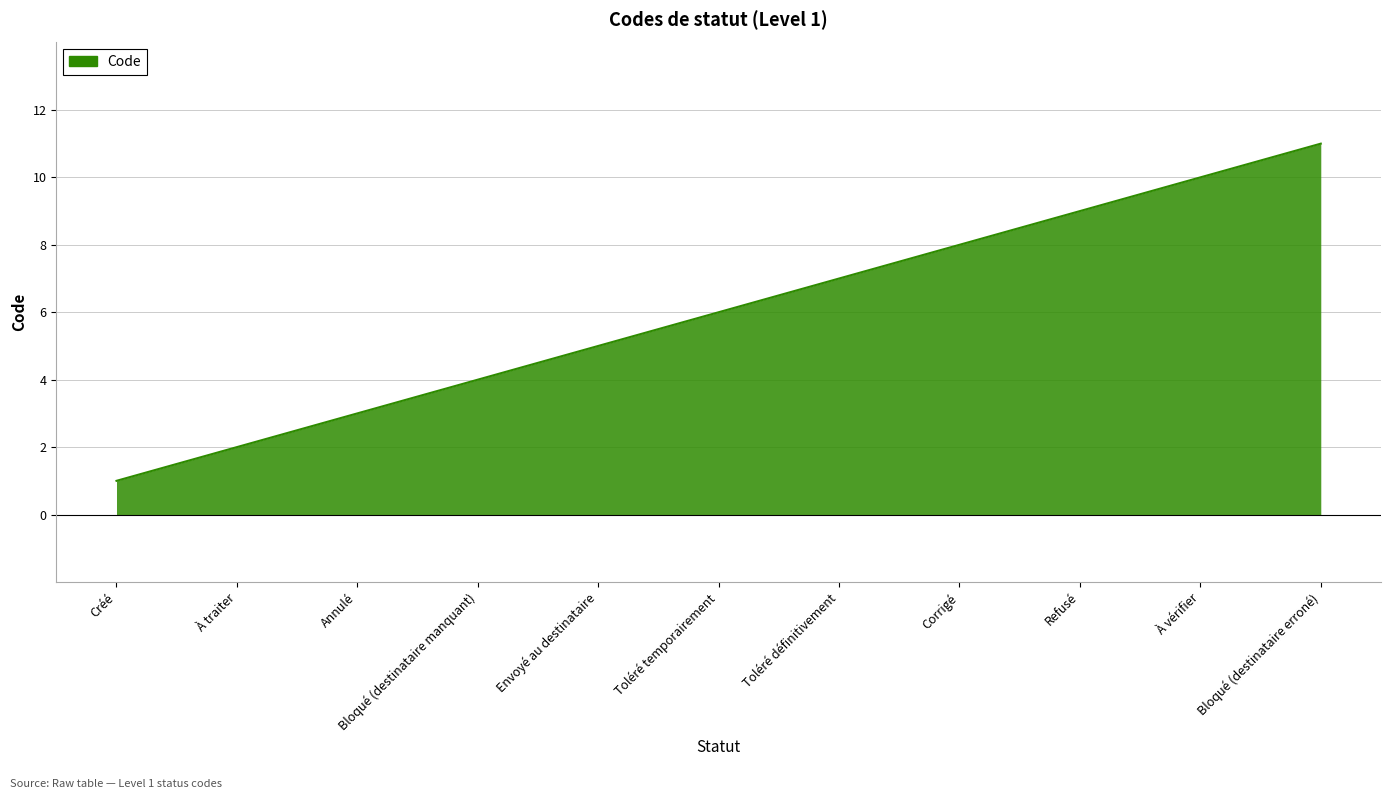

What is the difference between the maximum and minimum values?

10